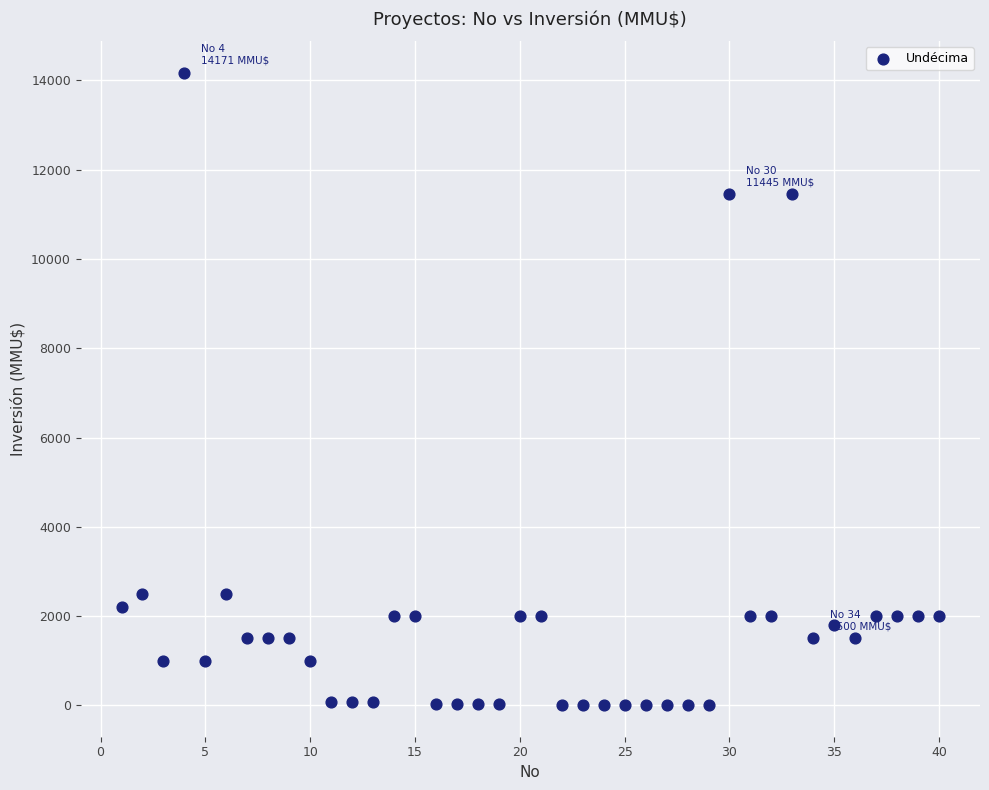

What is the range of Y values (max minus min)?

14165